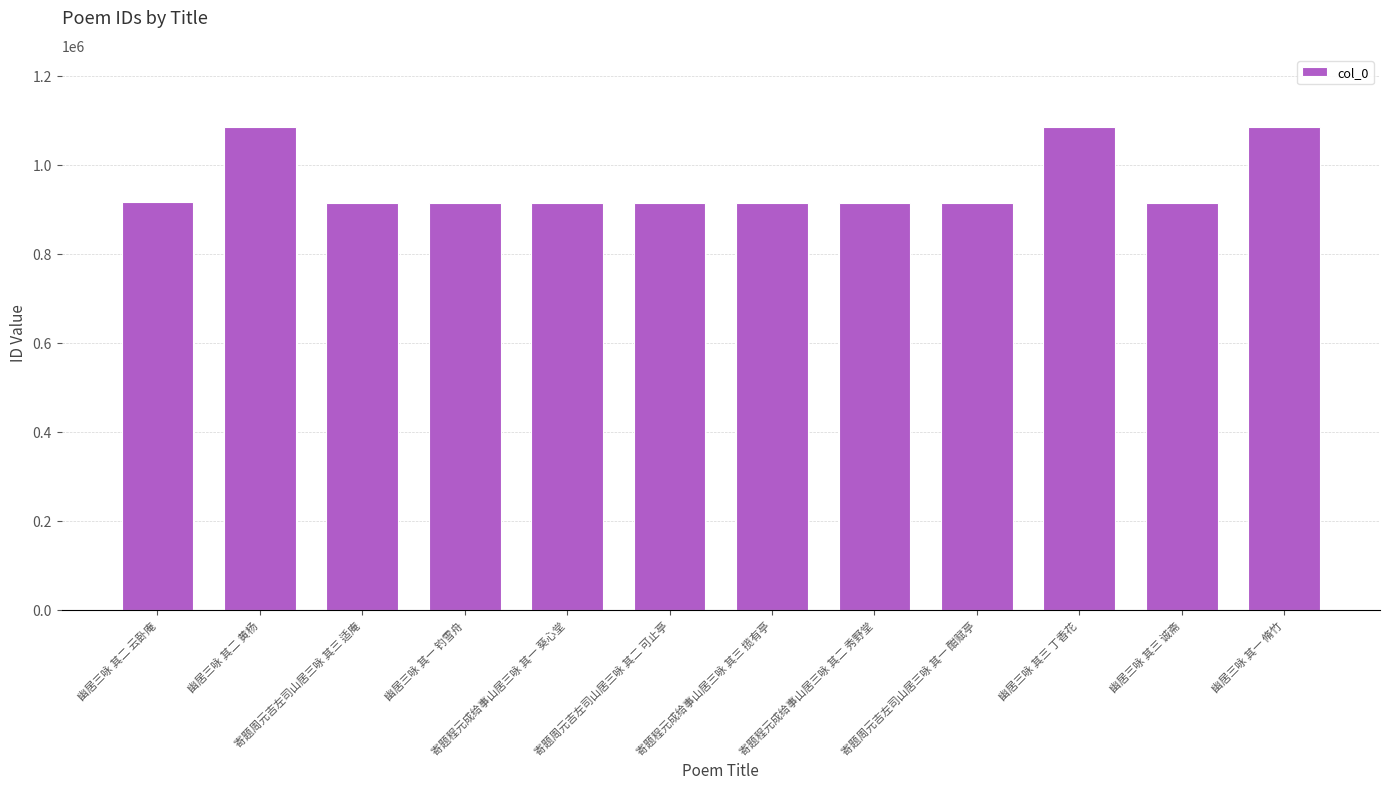

What position from the right is 幽居三咏 其二 云卧庵?

12